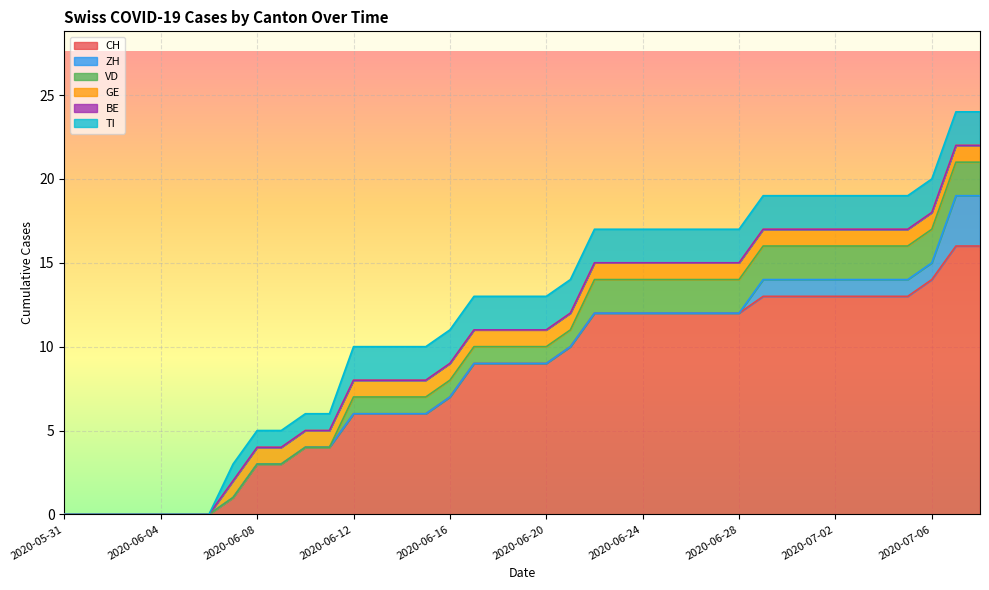

The CH series shows 19 at 2020-07-06. True or false?

False